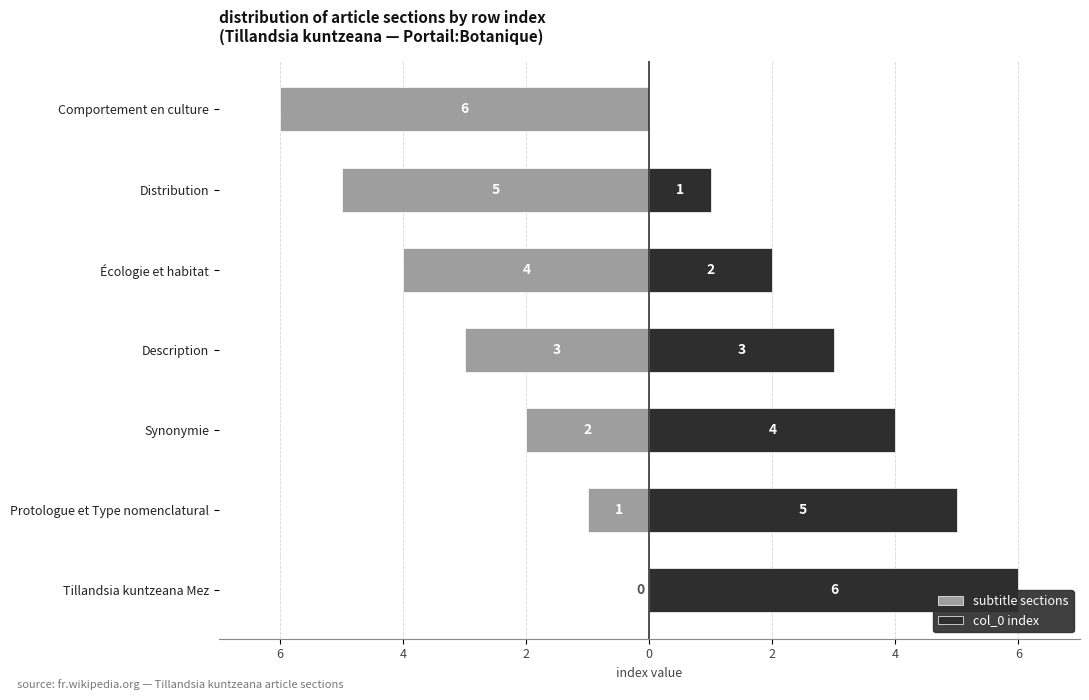

What is the average value of the col_0 index series?

3